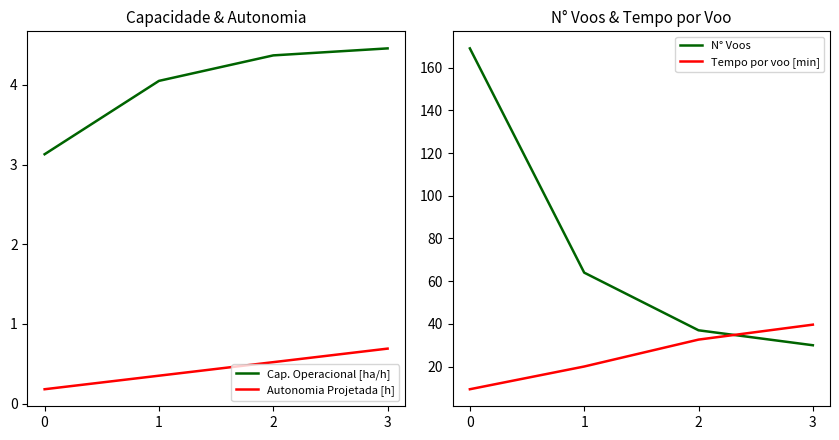

True or false: N° Voos has more than 1 points higher than both neighbors.

False